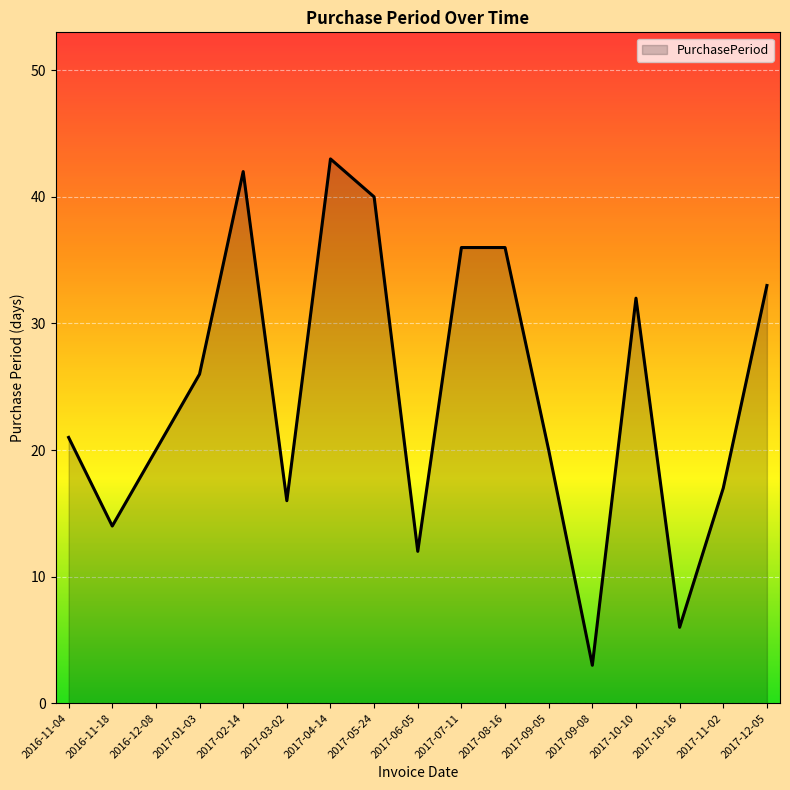

What is the average value?

25